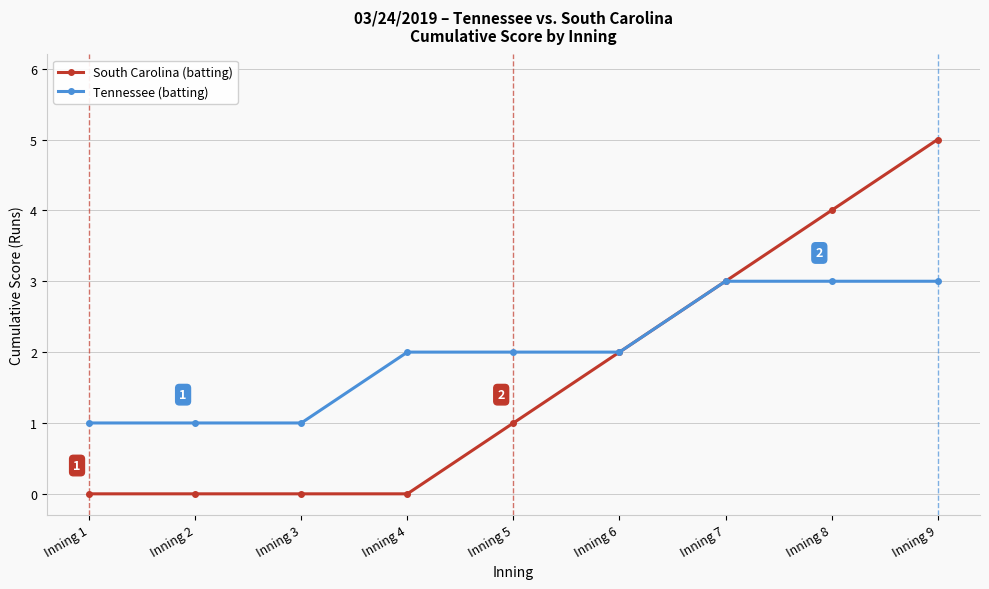

What is the value of the South Carolina (batting) point at the 6th from the left?

2